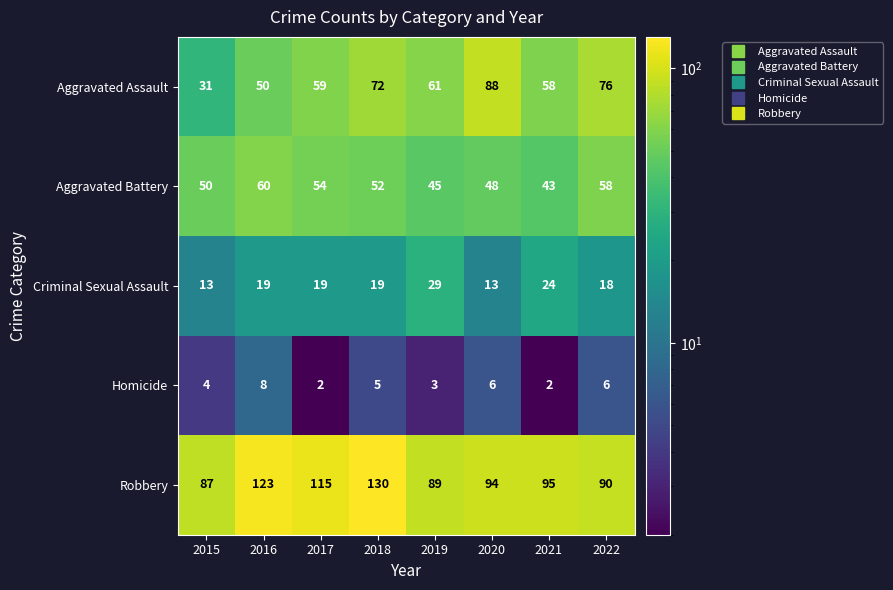

What is the approximate value of Criminal Sexual Assault at 2015?

13